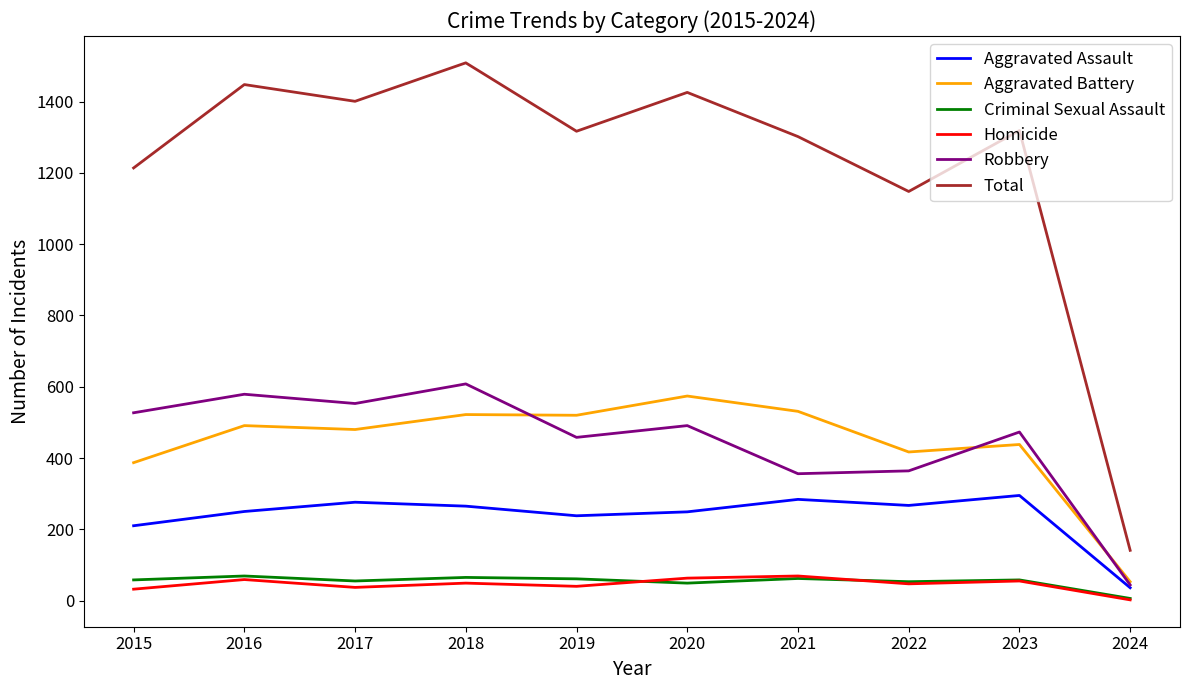

Where does the Homicide series first go above 49?

2016